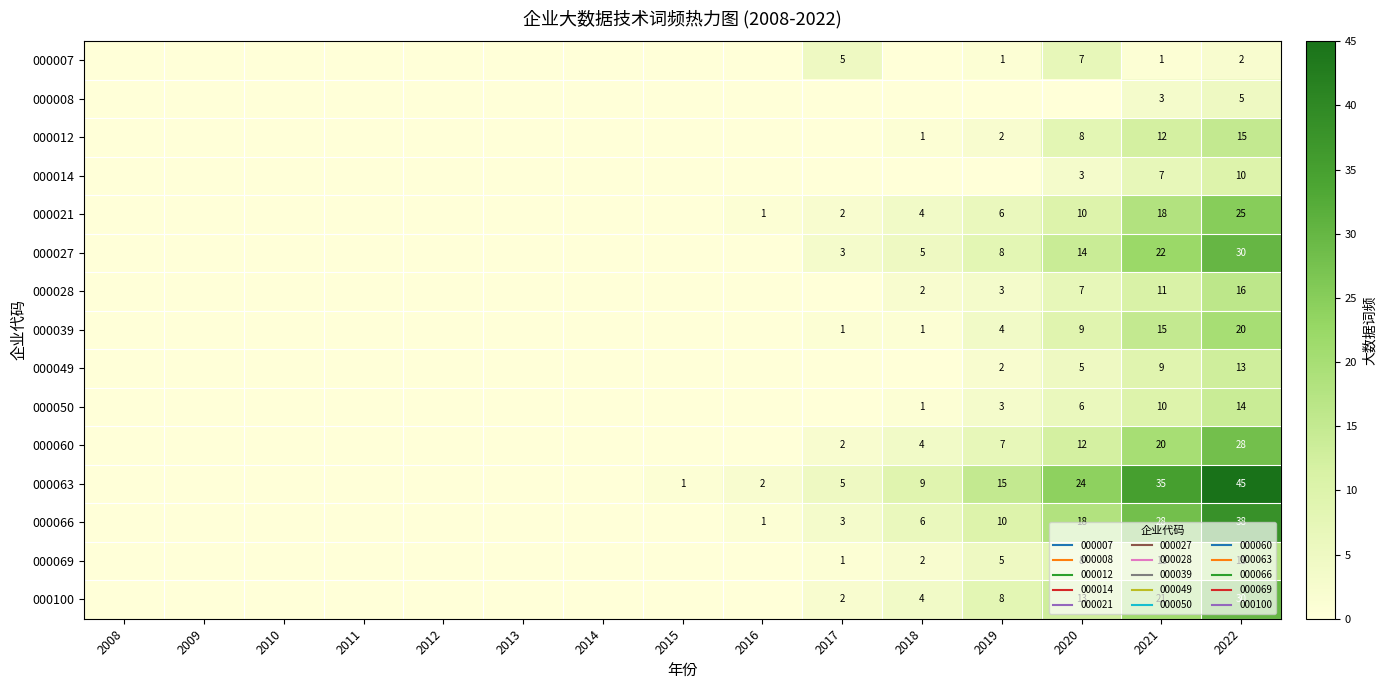

What is the maximum value shown in the chart?

45